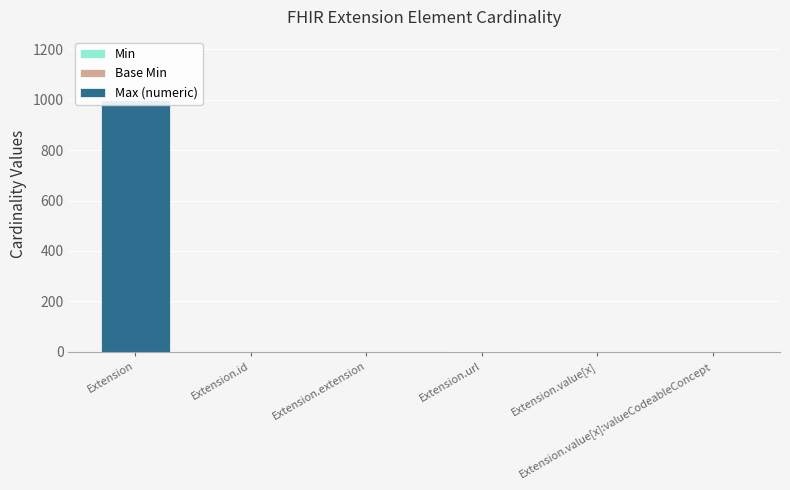

Which series has the largest range (max minus min)?

Max (numeric)